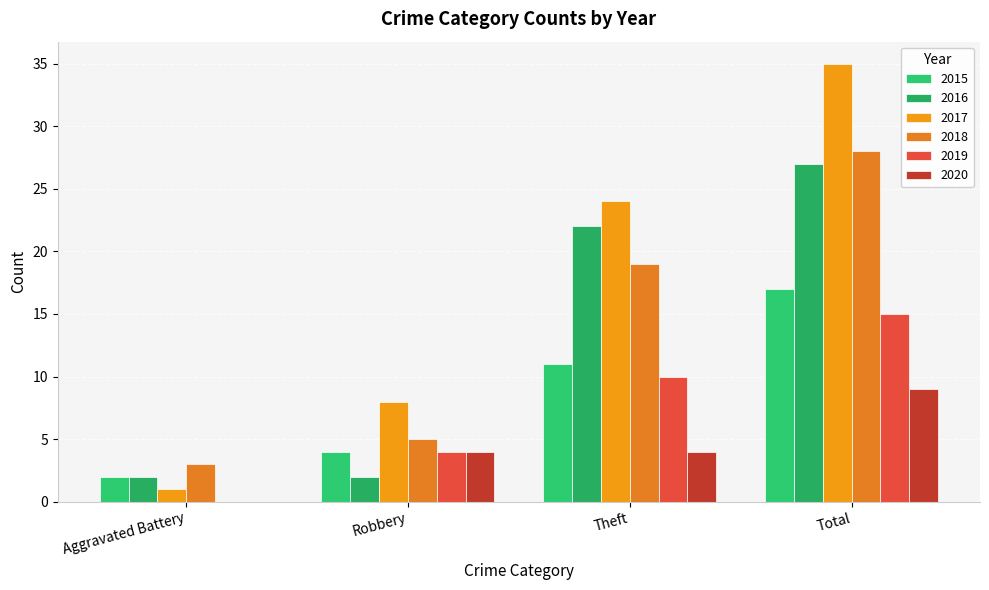

Is it true that 2020 equals 4 at Robbery?

True